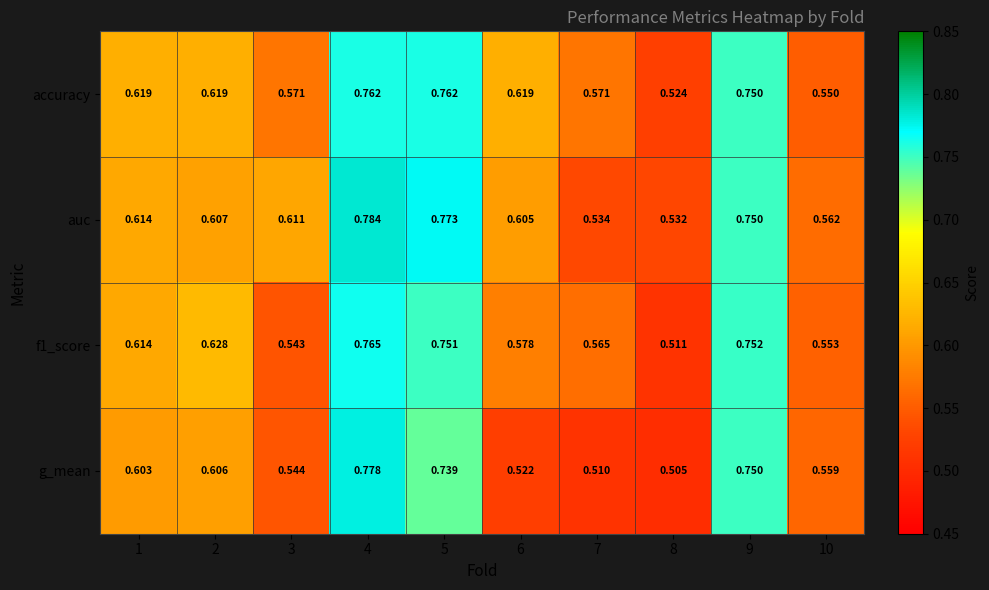

What is the spread (max minus min) of values at 3?

0.1